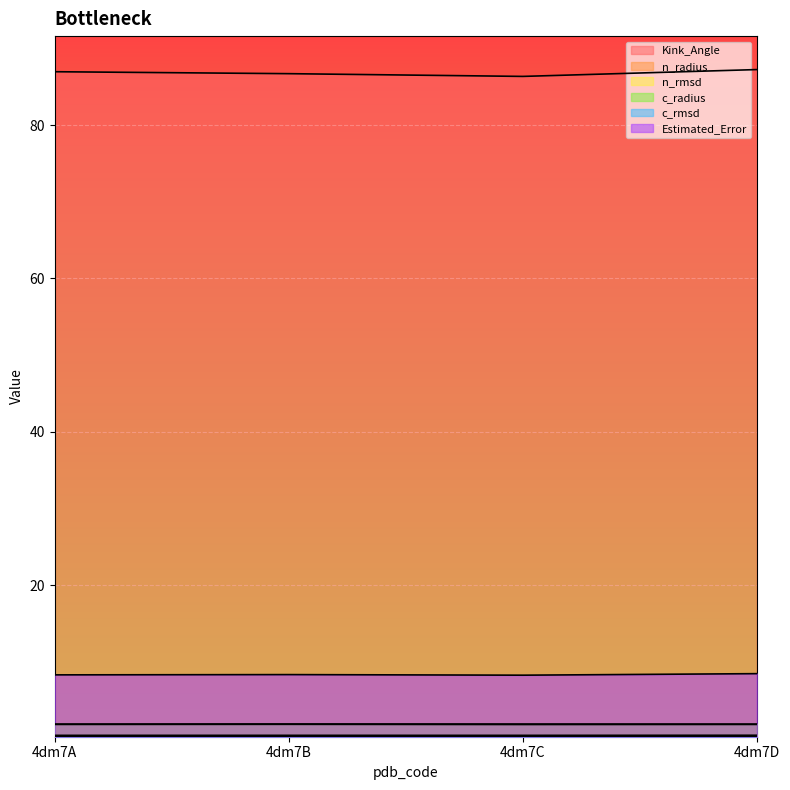

True or false: c_radius and n_rmsd intersect in this chart.

False